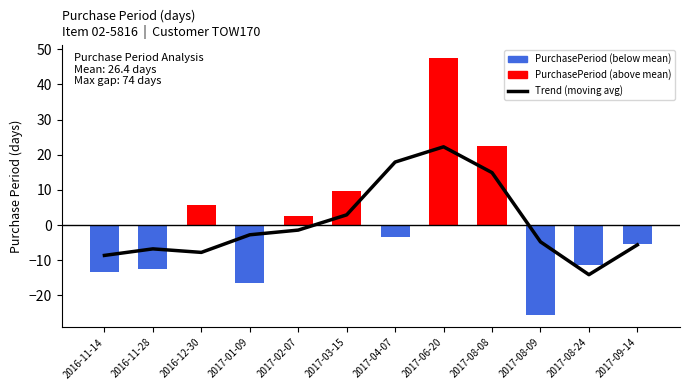

Where is the data nearest to the value 4?

2017-03-15